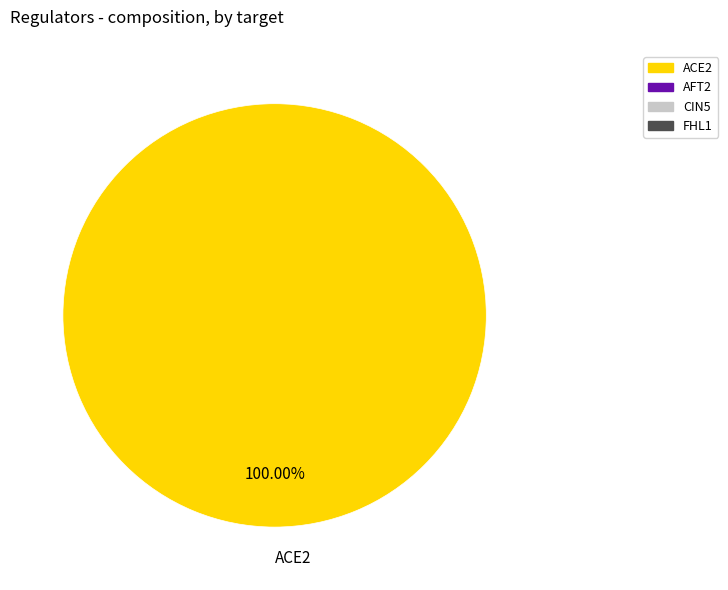

What is the majority slice?

ACE2